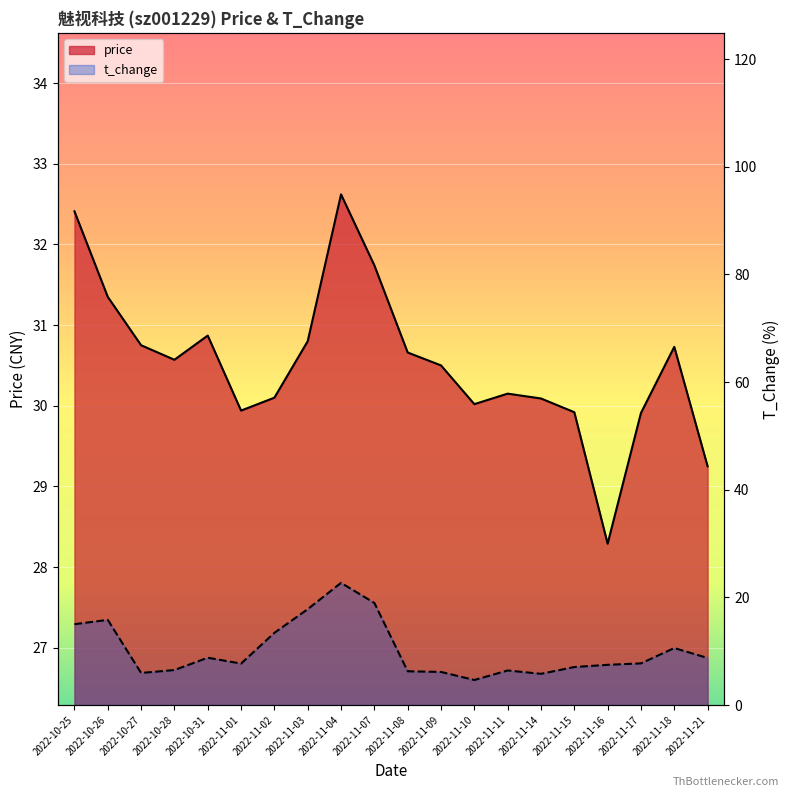

What is the difference between the second highest and minimum values in the t_change series?

14.3